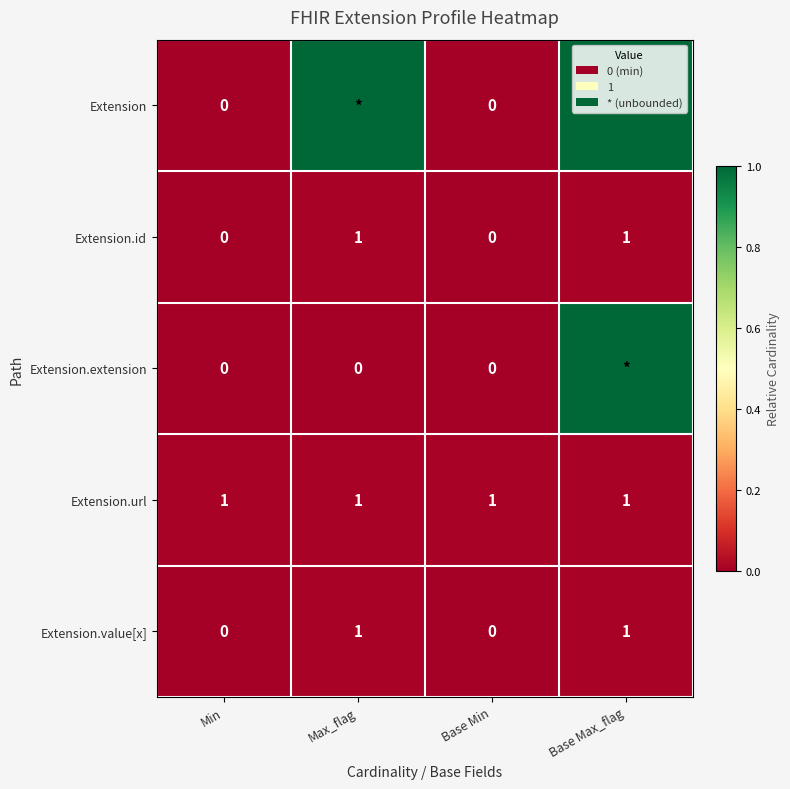

What is the difference between the highest and lowest values at Max_flag?

1.0